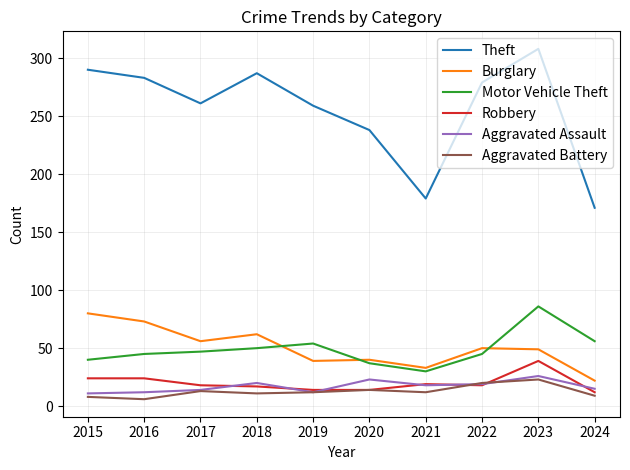

Is it true that Robbery equals 14 at 2020?

True